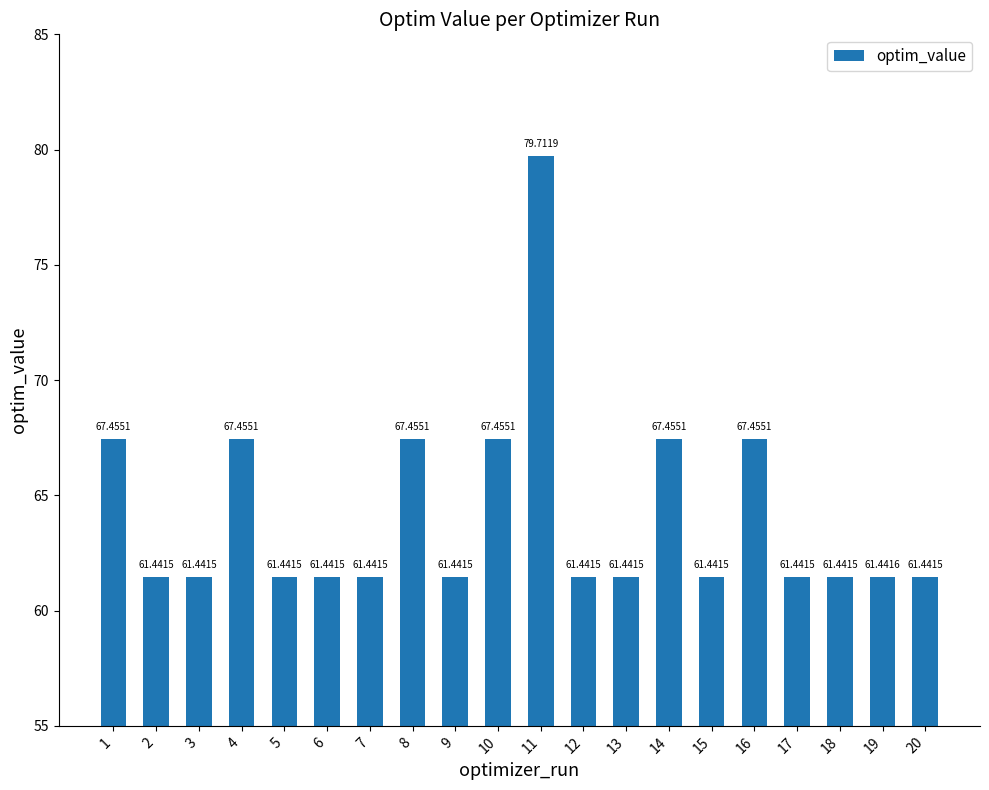

Reading left to right, extract all data points from this chart.

67.5	61.4	61.4	67.5	61.4	61.4	61.4	67.5	61.4	67.5	79.7	61.4	61.4	67.5	61.4	67.5	61.4	61.4	61.4	61.4